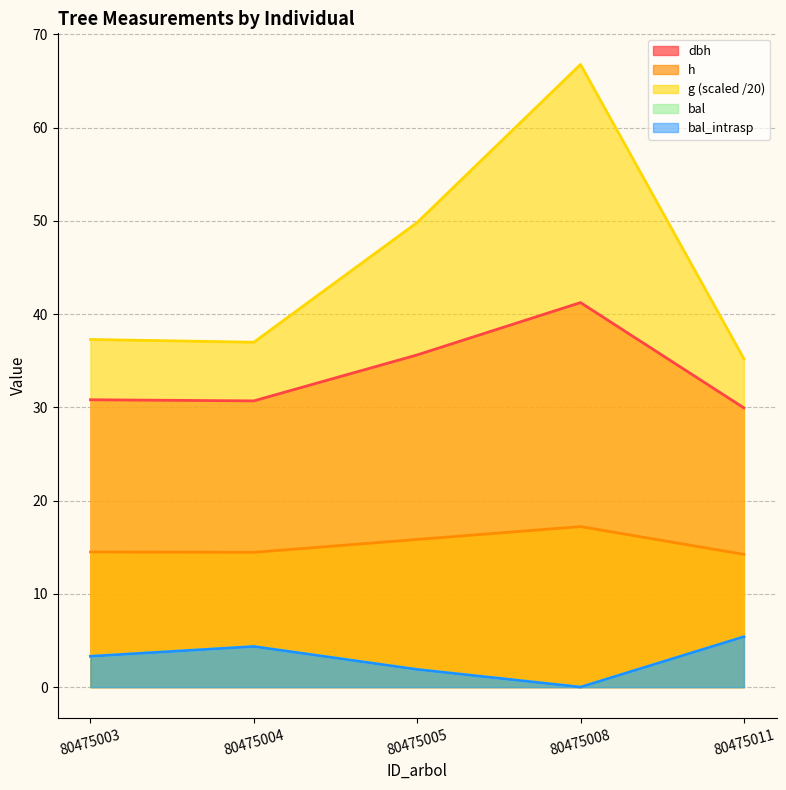

True or false: g and bal_intrasp cross at least once.

False